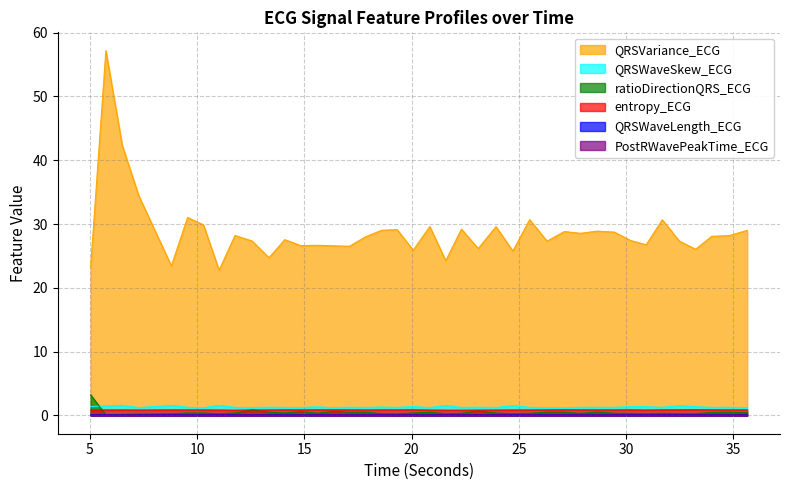

How many PostRWavePeakTime_ECG values are between 0 and 1?

40